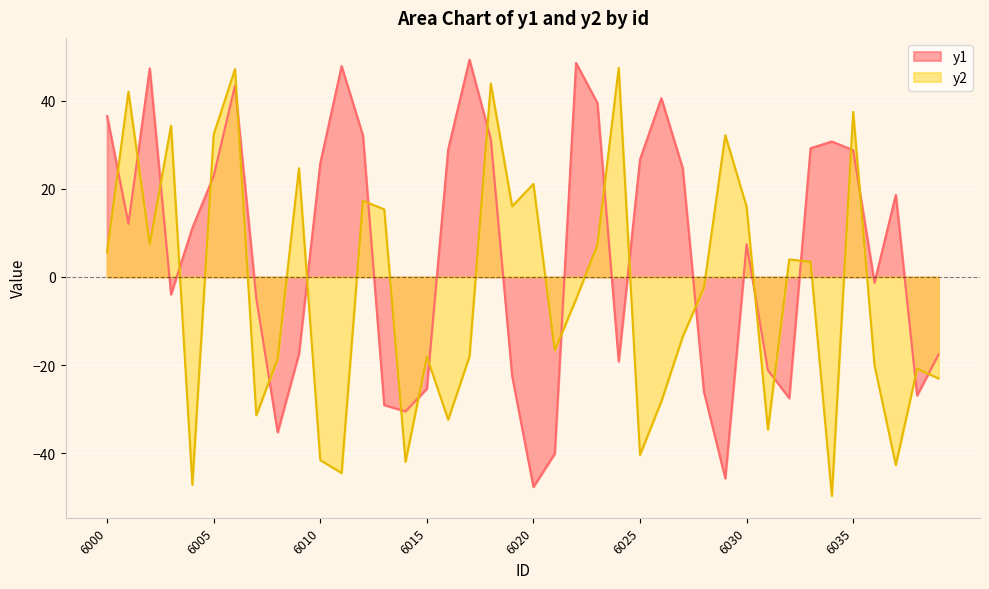

Rank the series at 6010 from highest to lowest value.

y1, y2